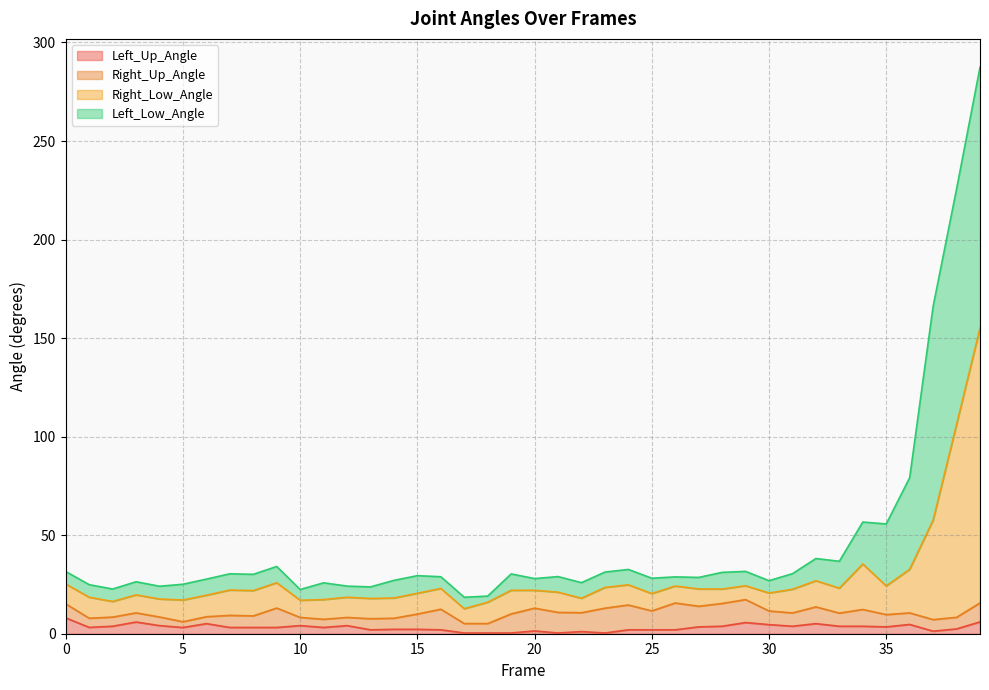

True or false: Left_Low_Angle has a value of 51.5 at 32.

False